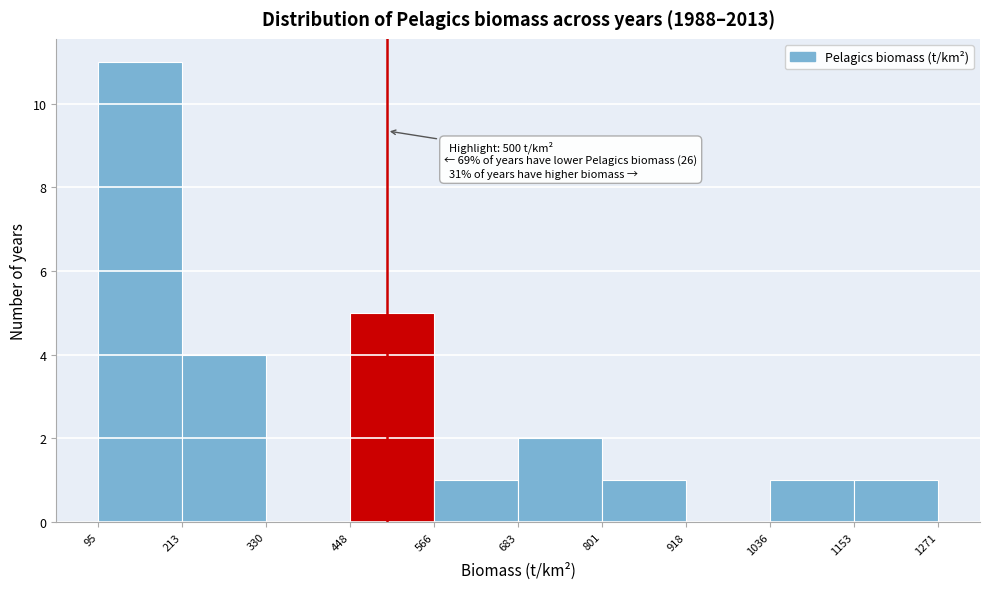

Which range on the x-axis has the tallest bar?

95 to 213